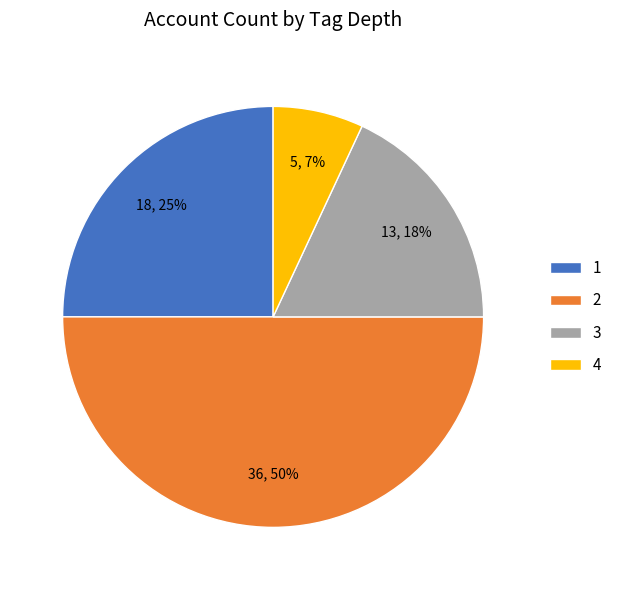

Rank the categories by value from lowest to highest.

4, 3, 1, 2